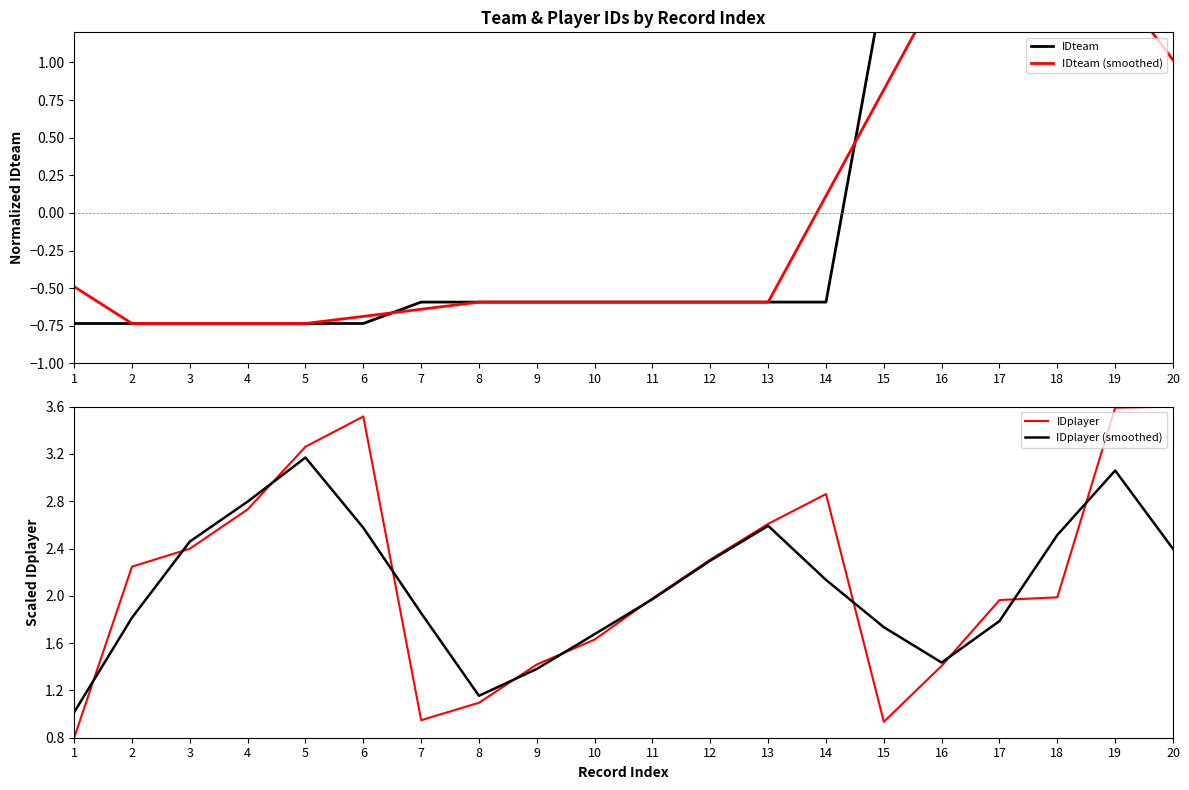

What is the value of the IDteam (smoothed) point at the 10th from the left?

-0.6